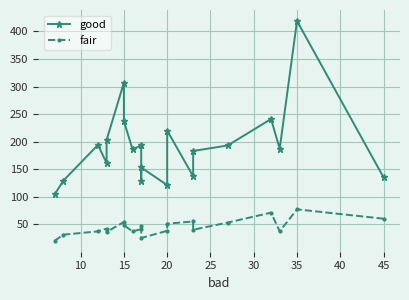

True or false: fair and good cross at least once.

False